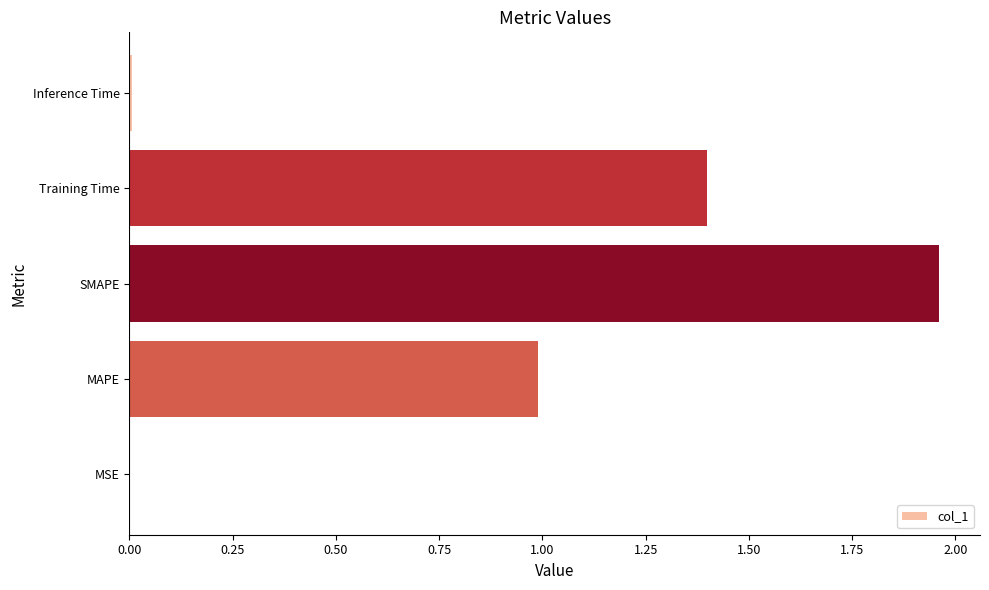

What is the sum of the values at Training Time and MAPE?

2.4